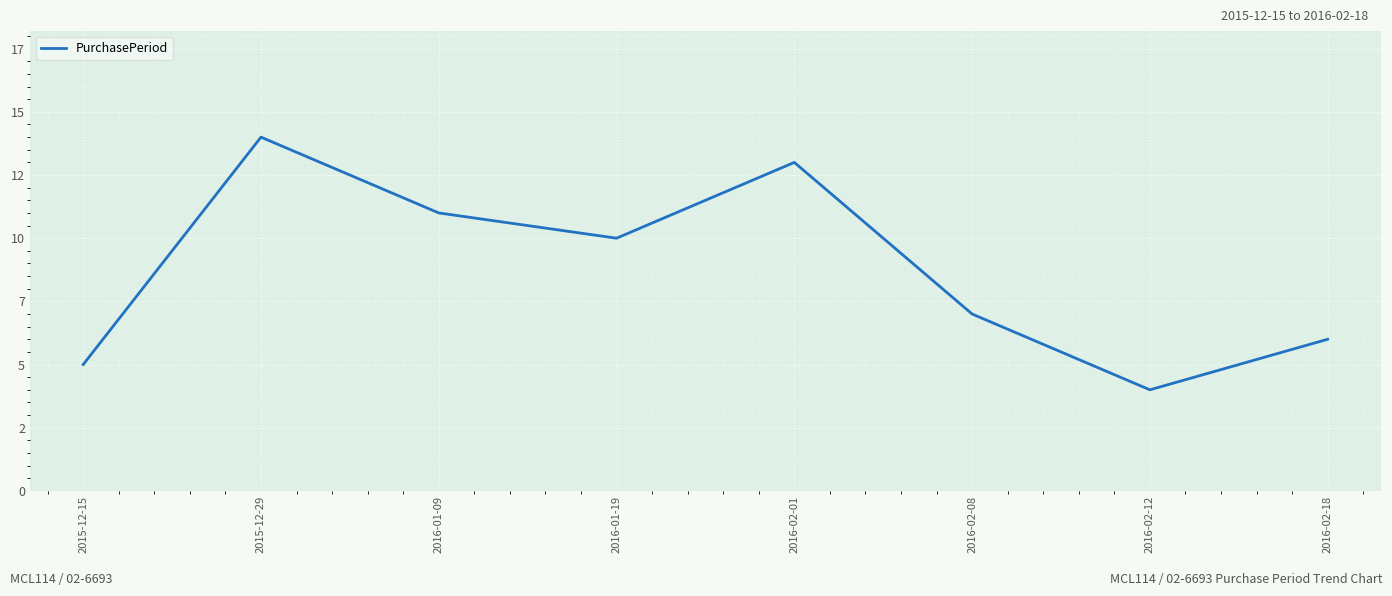

What is the change in value from 2015-12-29 to 2016-01-09?

-3